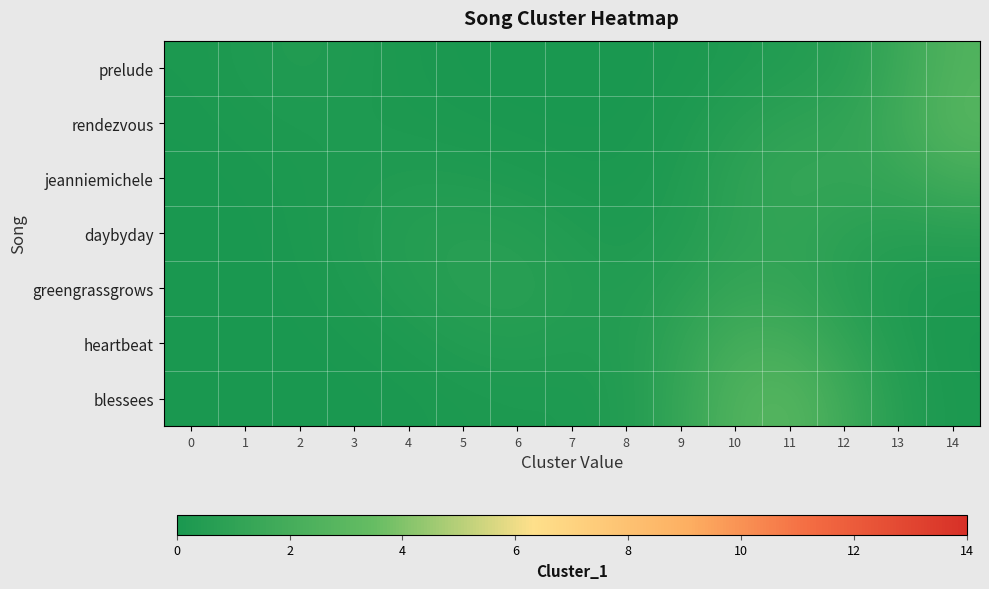

At 4, list the series in order from largest to smallest.

daybyday, greengrassgrows, jeanniemichele, heartbeat, rendezvous, prelude, blessees